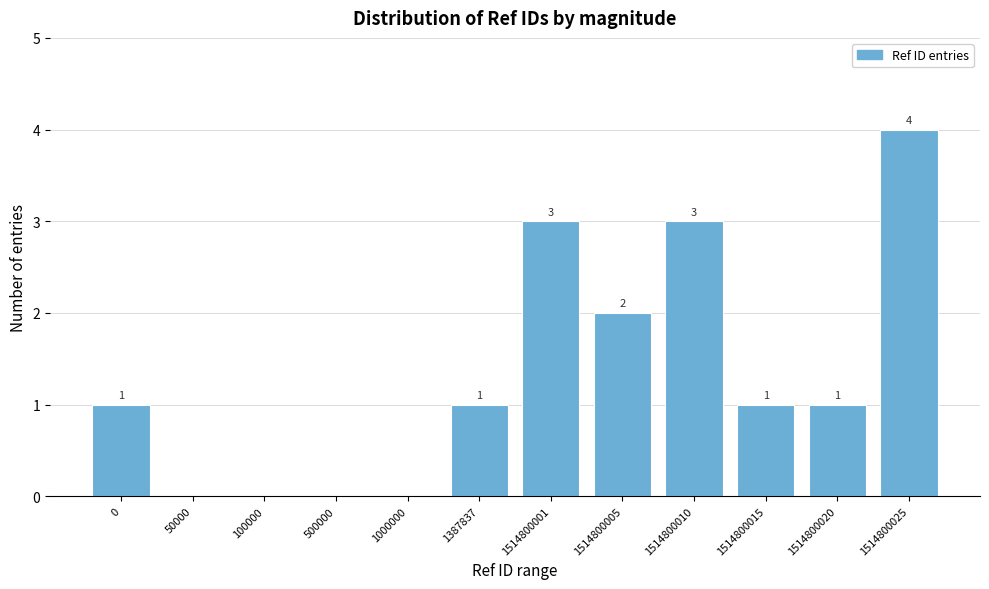

Reading left to right, what are all the values shown in this chart?

0=1	50000=0	100000=0	500000=0	1000000=0	1387837=1	1514800001=3	1514800005=2	1514800010=3	1514800015=1	1514800020=1	1514800025=4